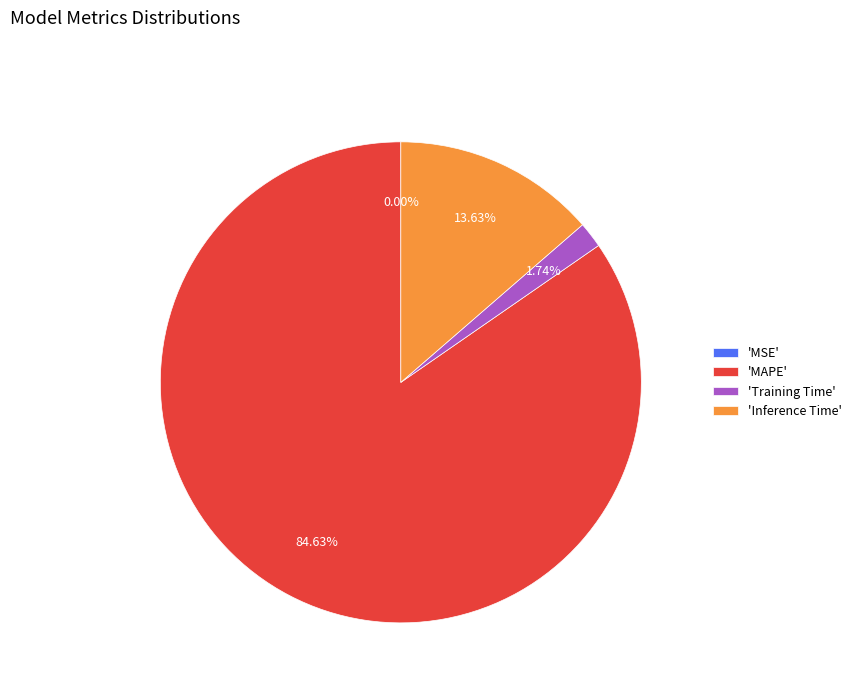

Which slice is the largest?

'MAPE'